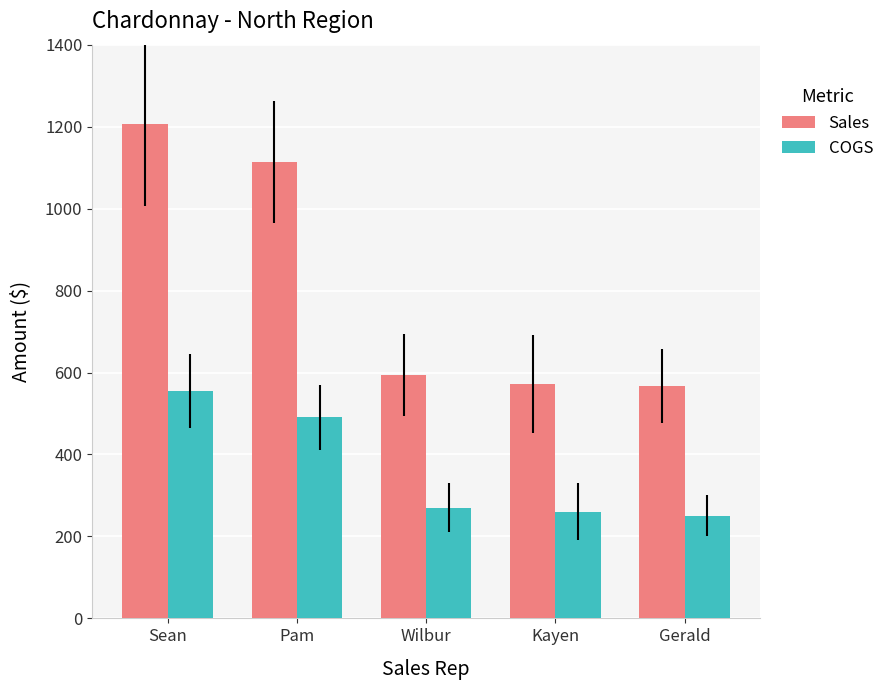

How many categories are shown in the chart?

5